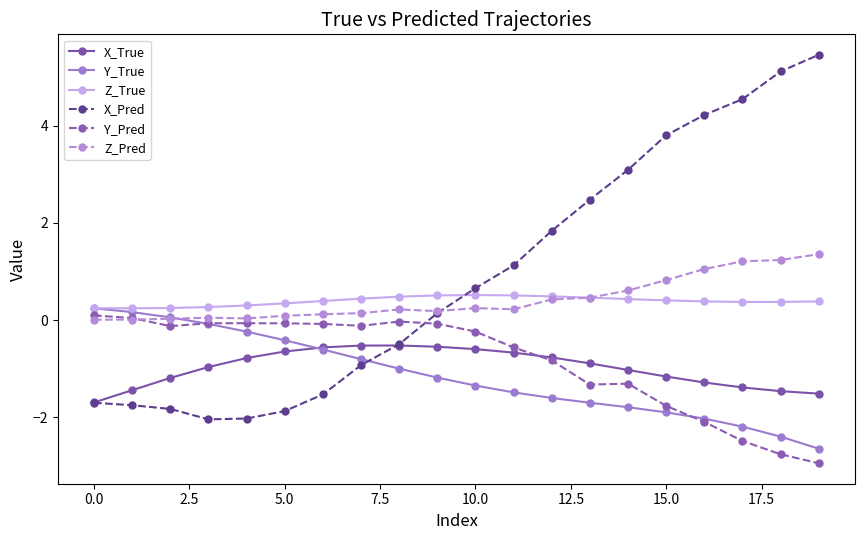

At how many categories does at least one series exceed 4?

4